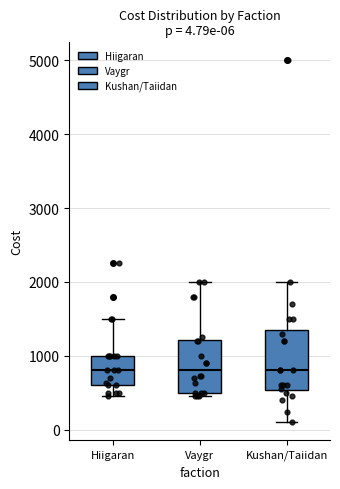

Comparing the boxes themselves (not the whiskers), which one is the tallest?

Kushan/Taiidan